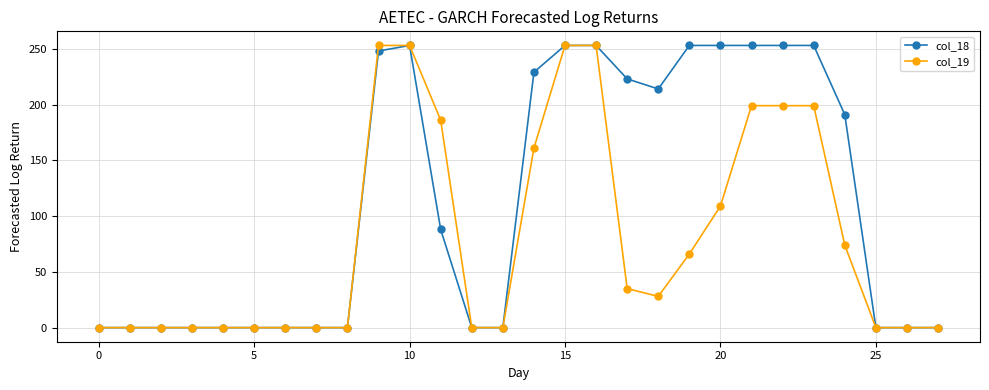

List the series in order of their overall mean, lowest first.

col_19, col_18